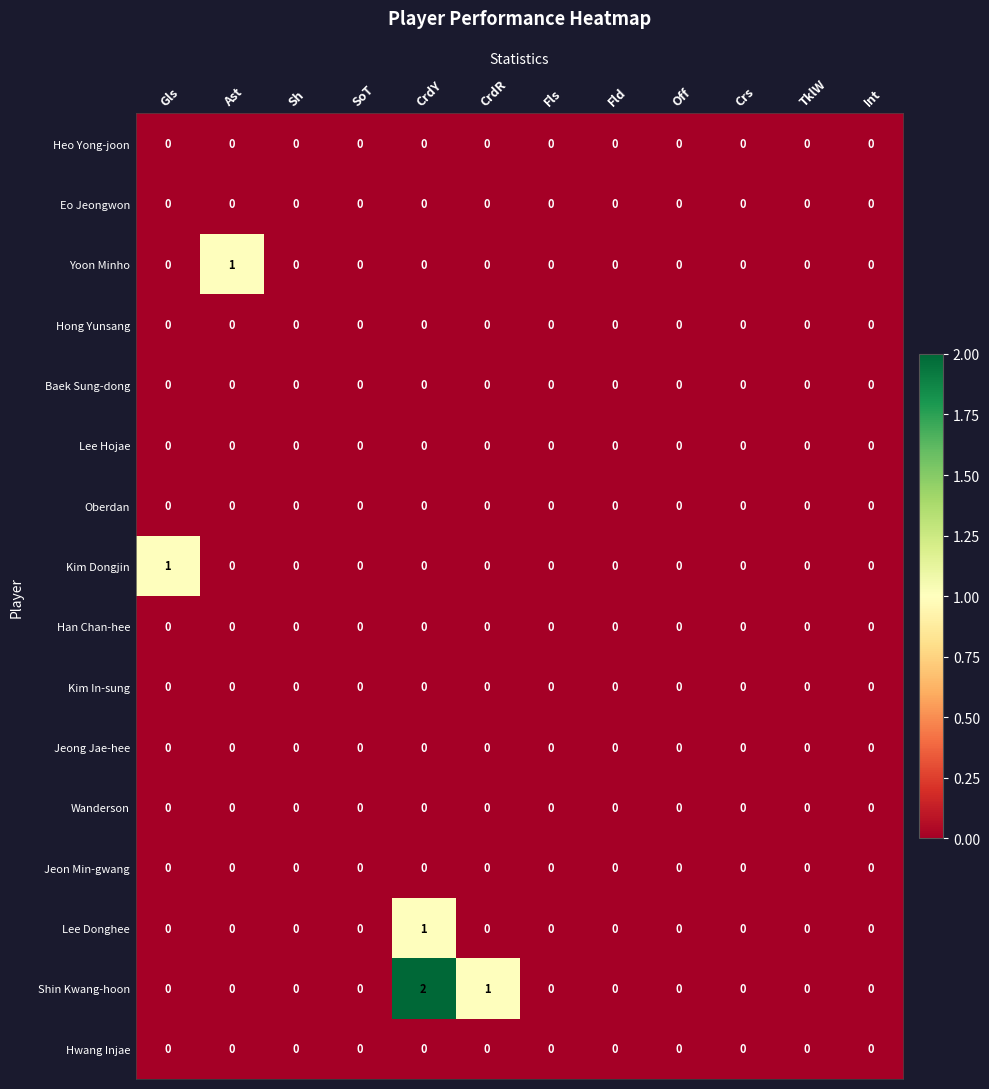

Which series has the largest total across all categories?

Shin Kwang-hoon